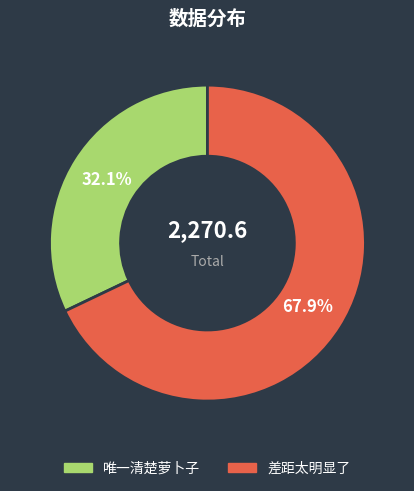

What percentage is the 唯一清楚萝卜子 slice, to the nearest percent?

32%